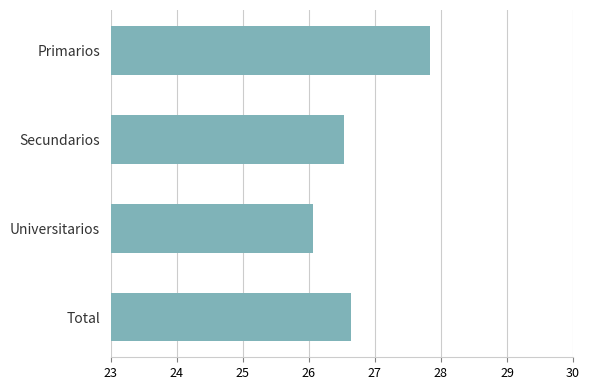

Rank the categories by value from highest to lowest.

Primarios, Total, Secundarios, Universitarios